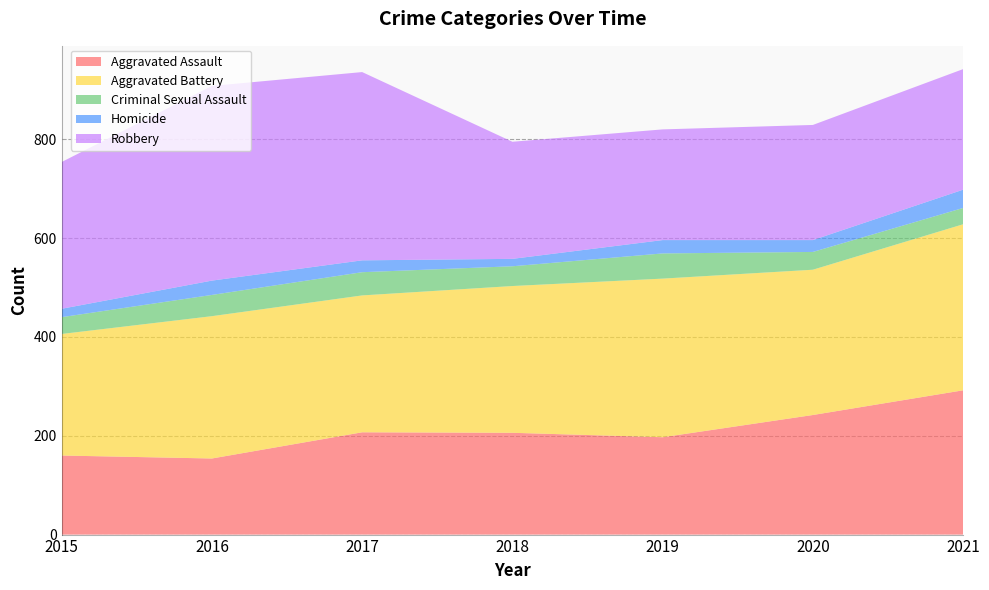

Reading right to left, what are all the values shown in this chart?

Aggravated Assault: 292	242	197	206	207	154	160
Aggravated Battery: 336	294	321	297	277	288	246
Criminal Sexual Assault: 33	36	51	40	47	43	34
Homicide: 37	24	27	15	24	29	17
Robbery: 244	233	224	237	381	394	297